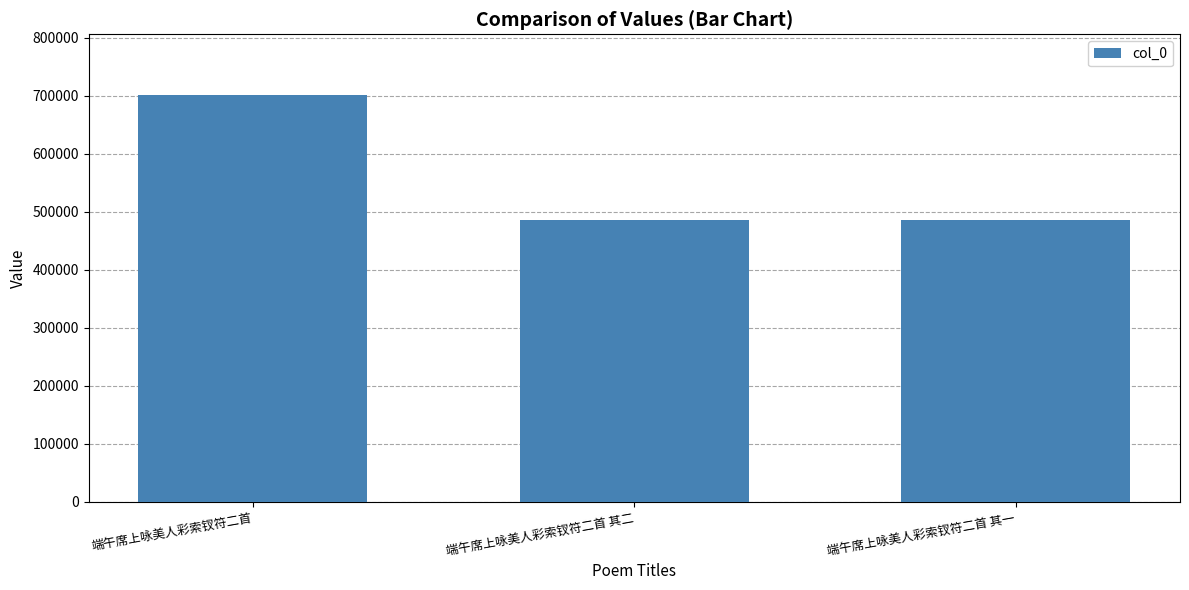

Which label corresponds to the largest value in the chart?

端午席上咏美人彩索钗符二首